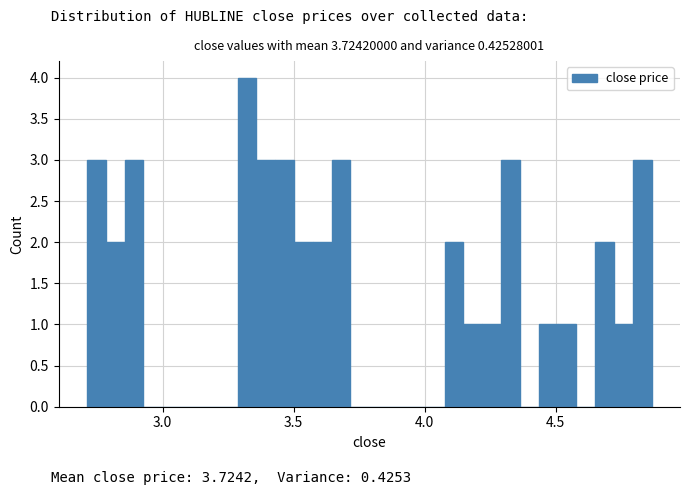

Around what value on the x-axis is the tallest bar? Give the approximate position of its centre, as read against the axis.

3.30